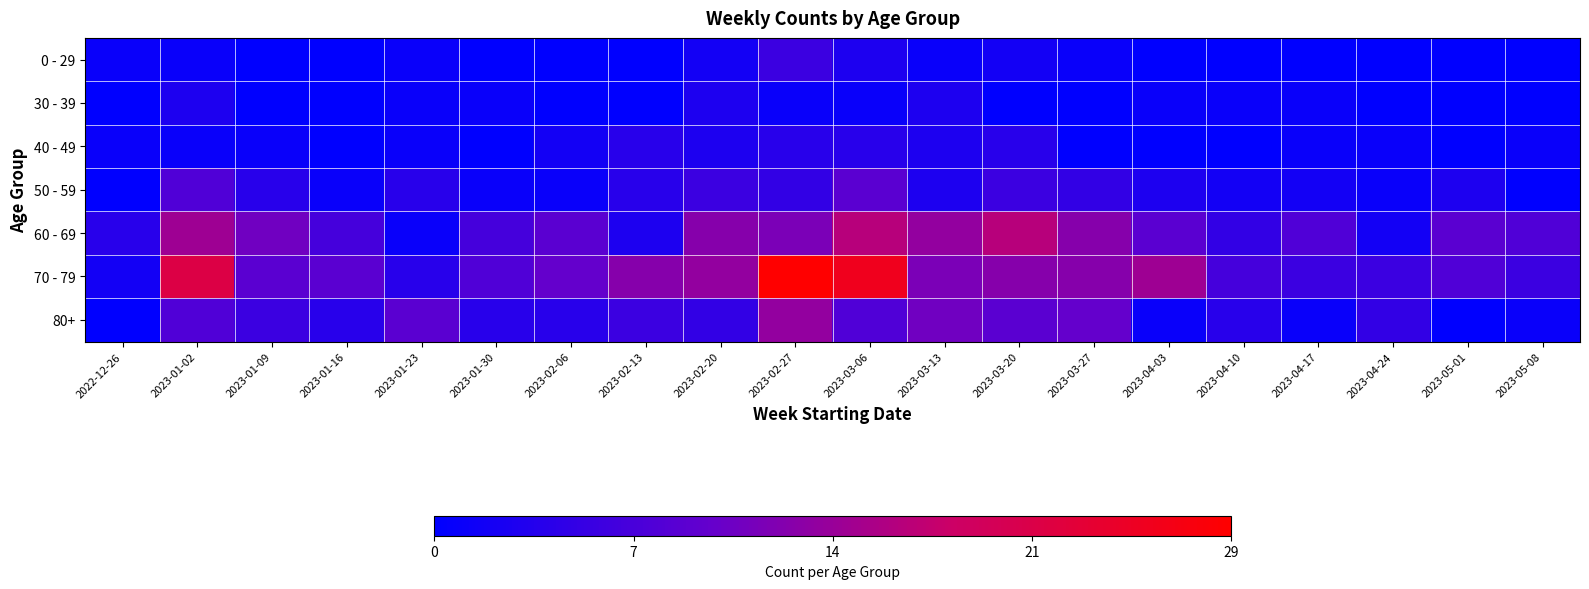

At which category is the sum across all series the highest?

2023-02-27